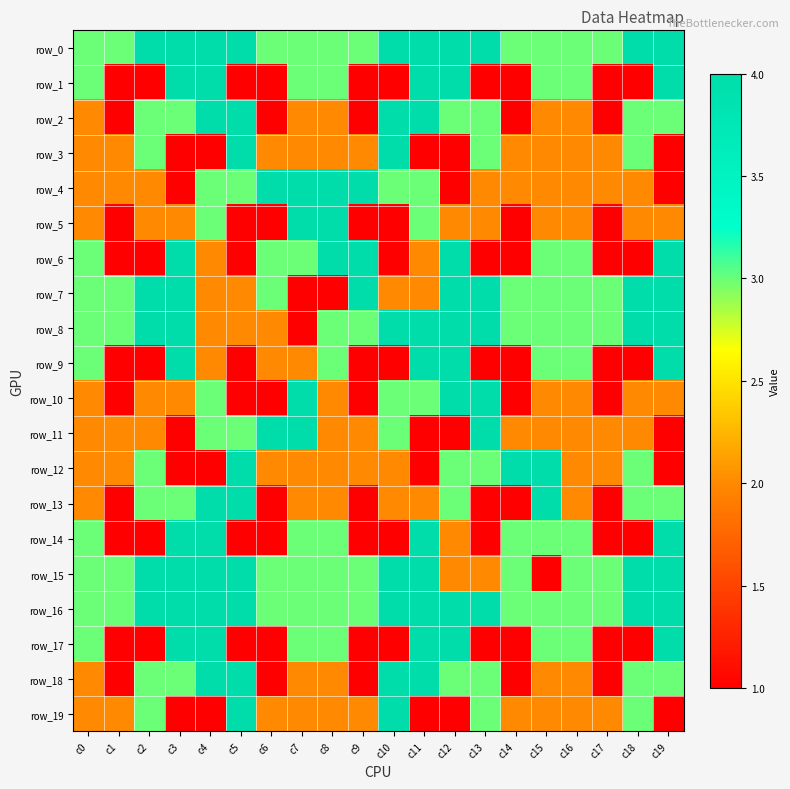

How many values in the row_4 series are below 2?

3